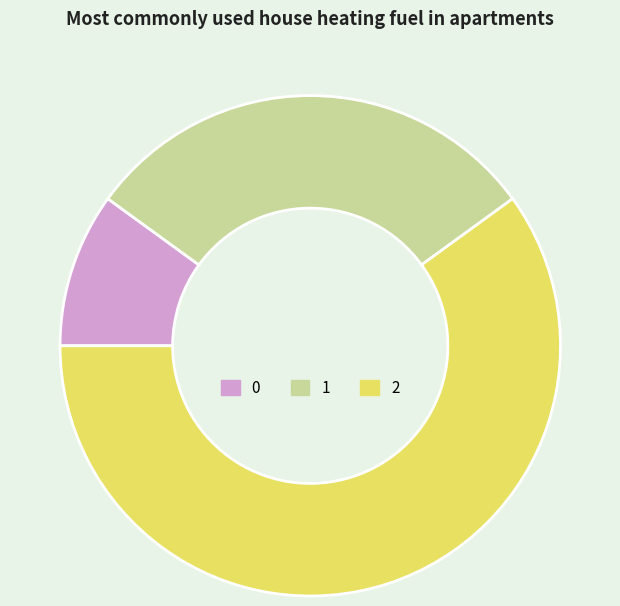

Is the sum of 0 and 1 greater than half?

No